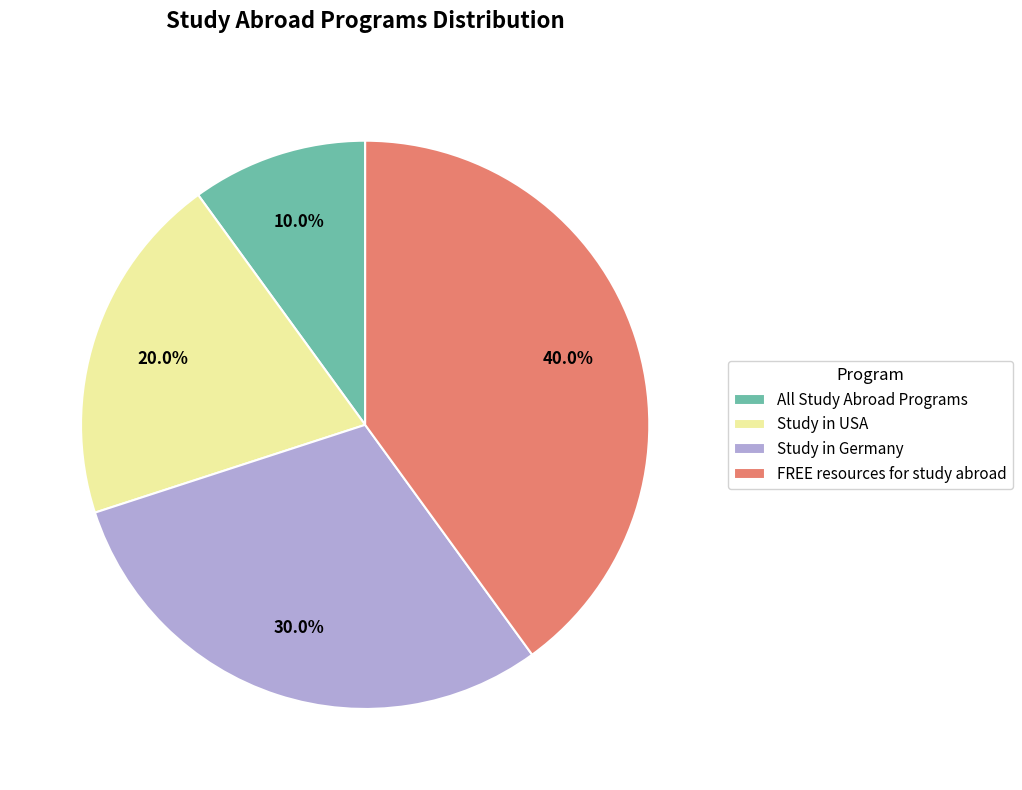

To the nearest percent, what percentage of the pie is All Study Abroad Programs?

10%